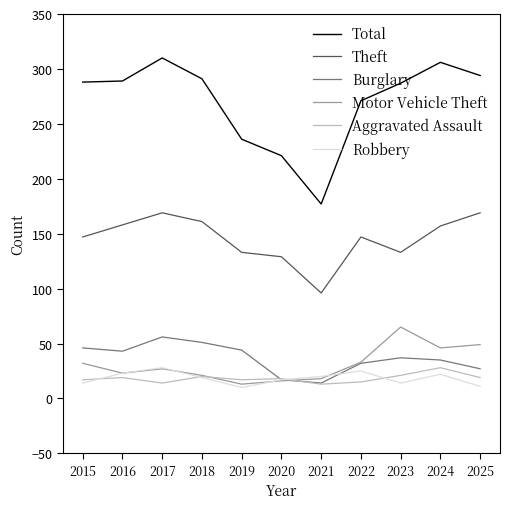

At which category does Robbery reach its first local valley?

2019